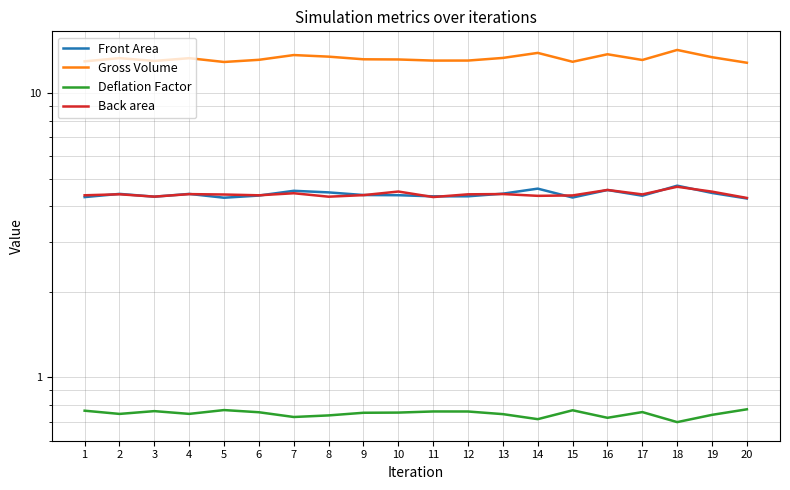

What value does the Front Area series have at 20?

4.3